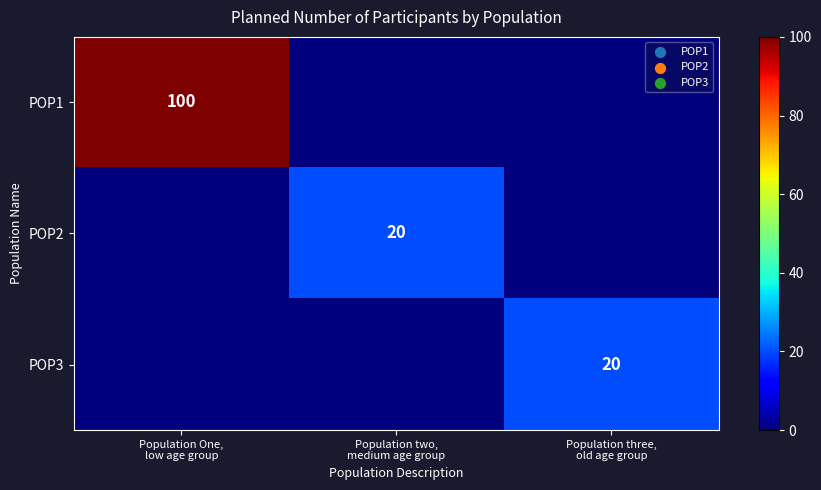

List the series in order of their peak value, lowest first.

POP2, POP3, POP1